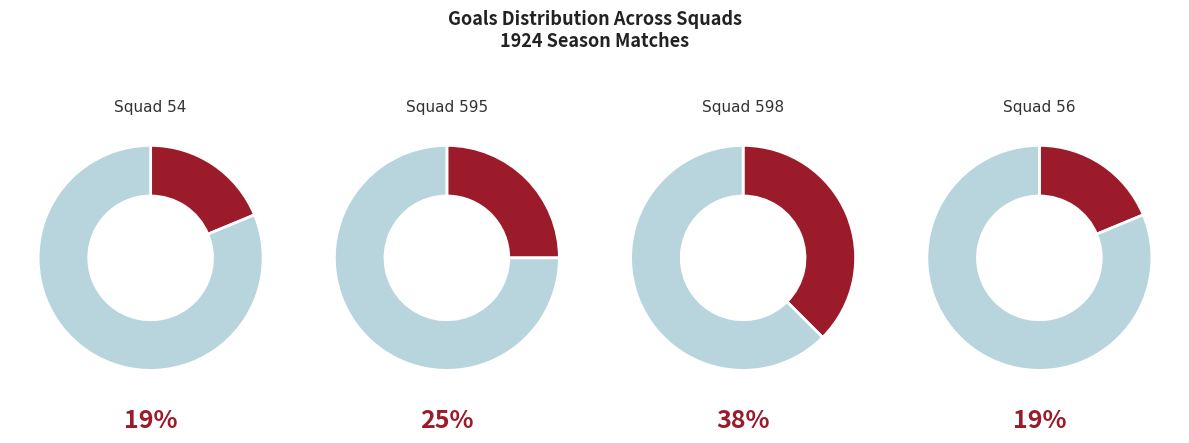

Is it true that 8 is 9% of the pie?

True